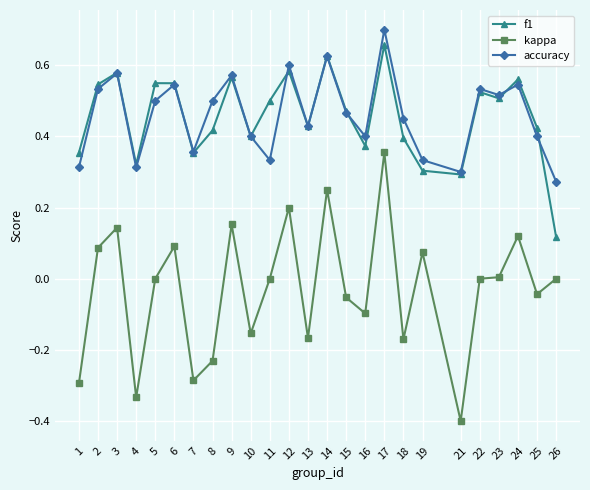

Which series has the widest spread of values?

kappa